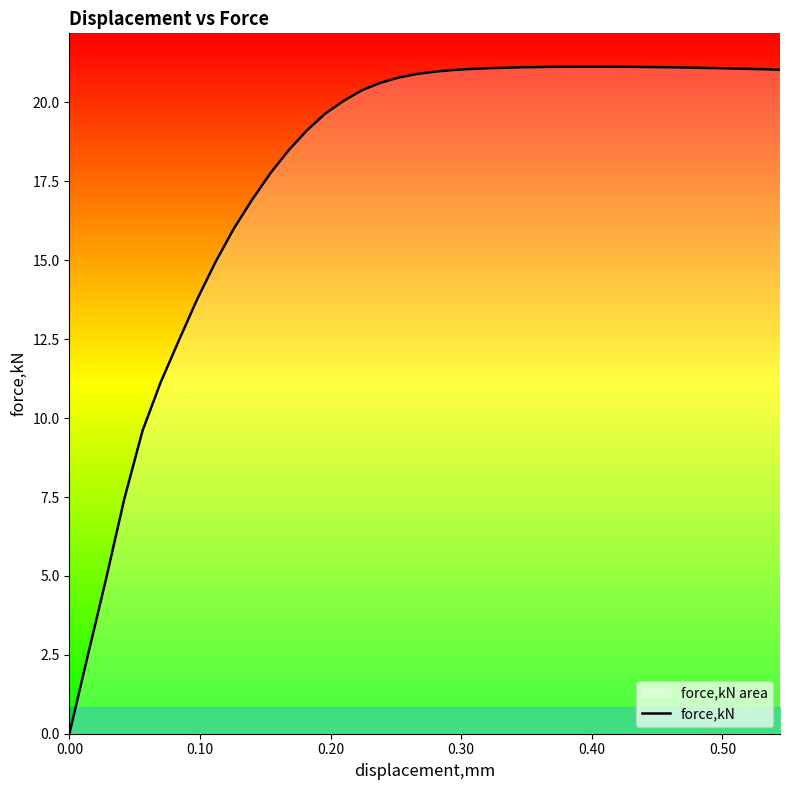

What is the greatest value displayed?

21.1